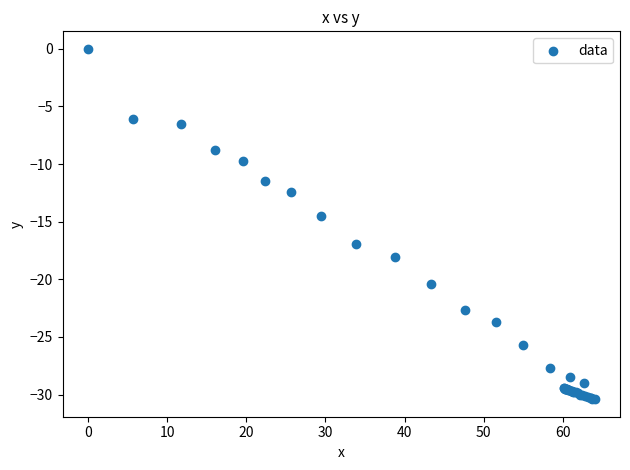

What Y value in the scatter plot is closest to -15?

-14.5